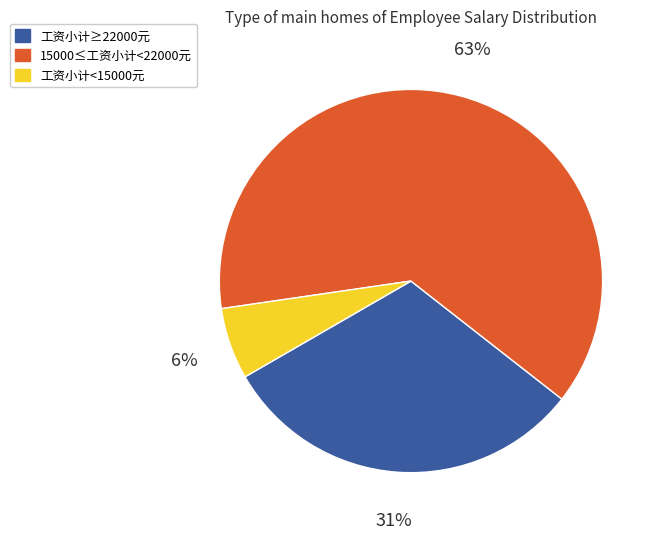

Is it true that 15000≤工资小计<22000元 is 63% of the pie?

True